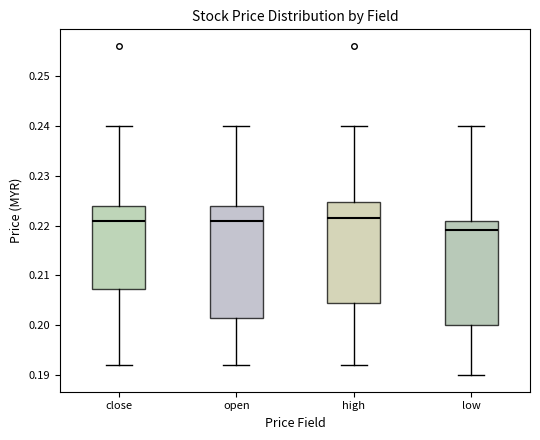

Where is the lower edge of the box for high on the y-axis? The values are not printed on the chart, so give them approximately, as read against the axis.

0.205